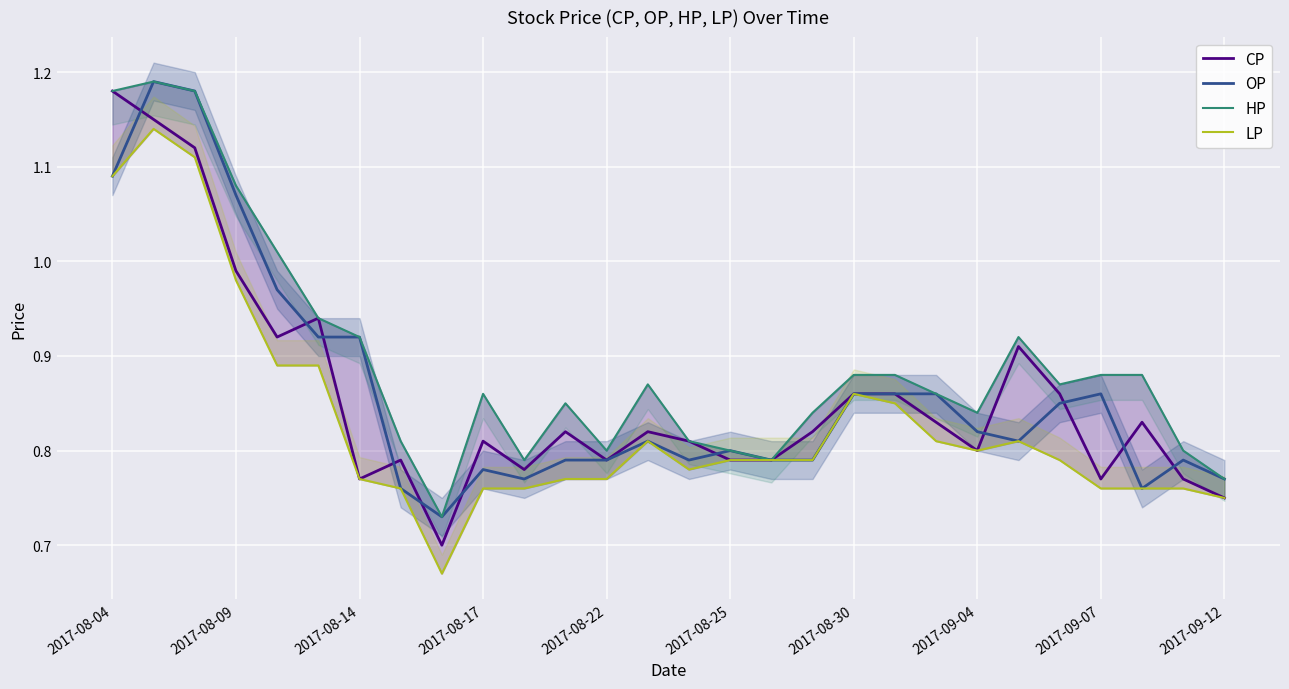

What is the minimum value shown in the chart?

0.7